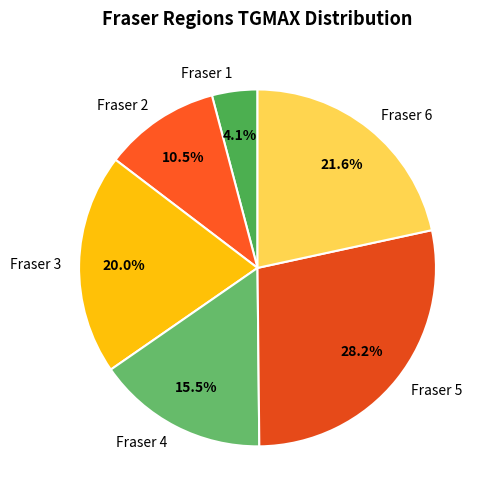

To the nearest percent, what is the combined percentage of Fraser 5 and Fraser 6?

50%